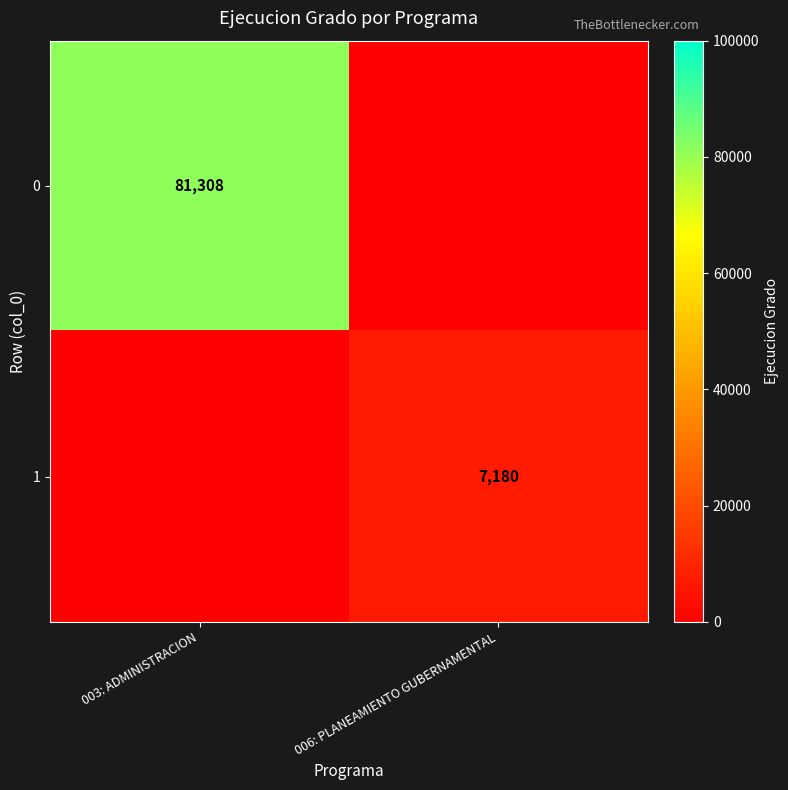

Is the value of 0 at 003: ADMINISTRACION greater than the value of 1 at 006: PLANEAMIENTO GUBERNAMENTAL?

Yes